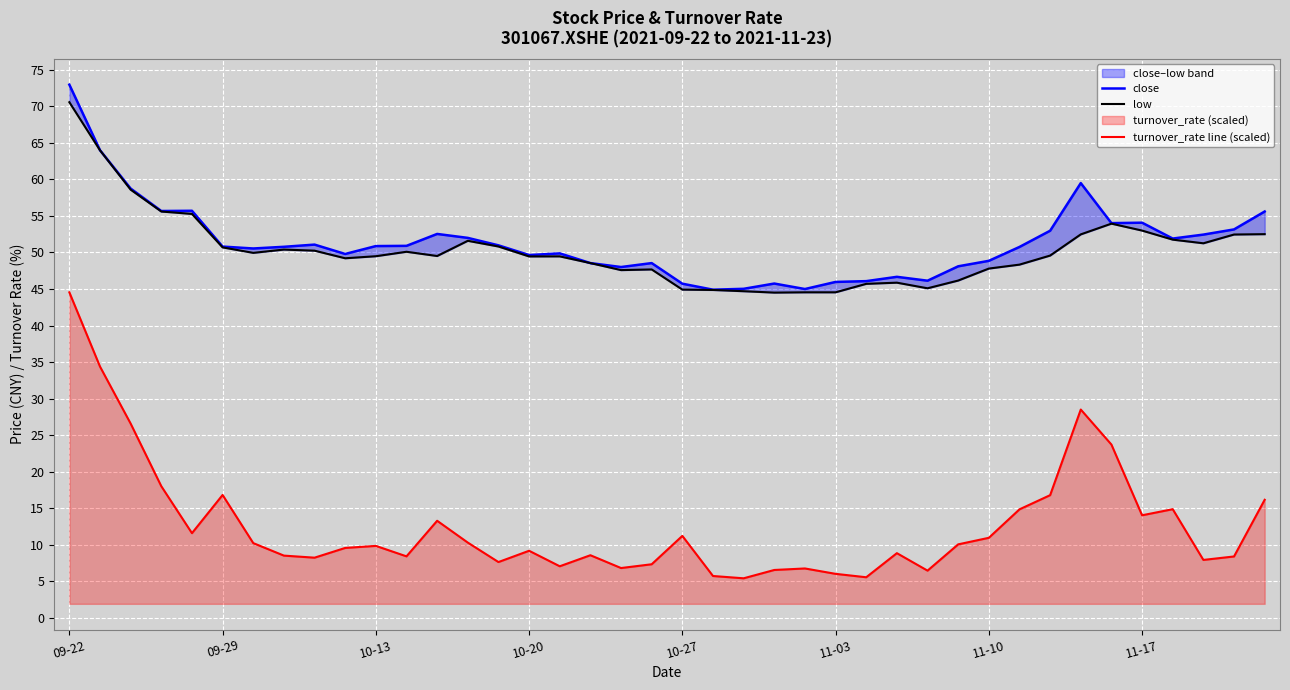

Which series has the widest spread of values?

turnover_rate line (scaled)